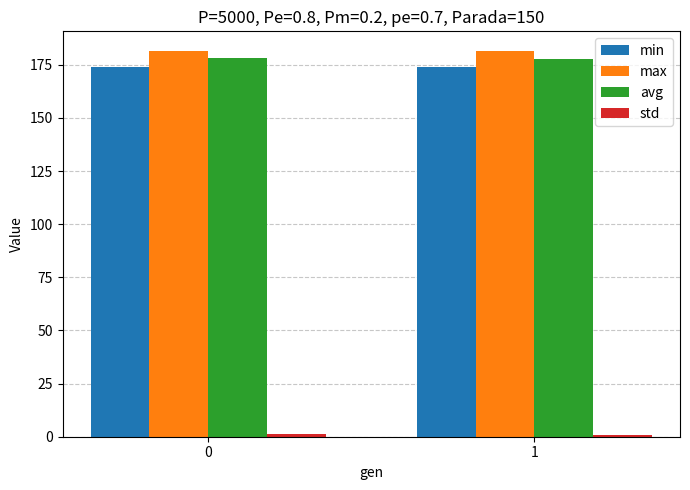

Is it true that min equals 173.8 at 0?

True